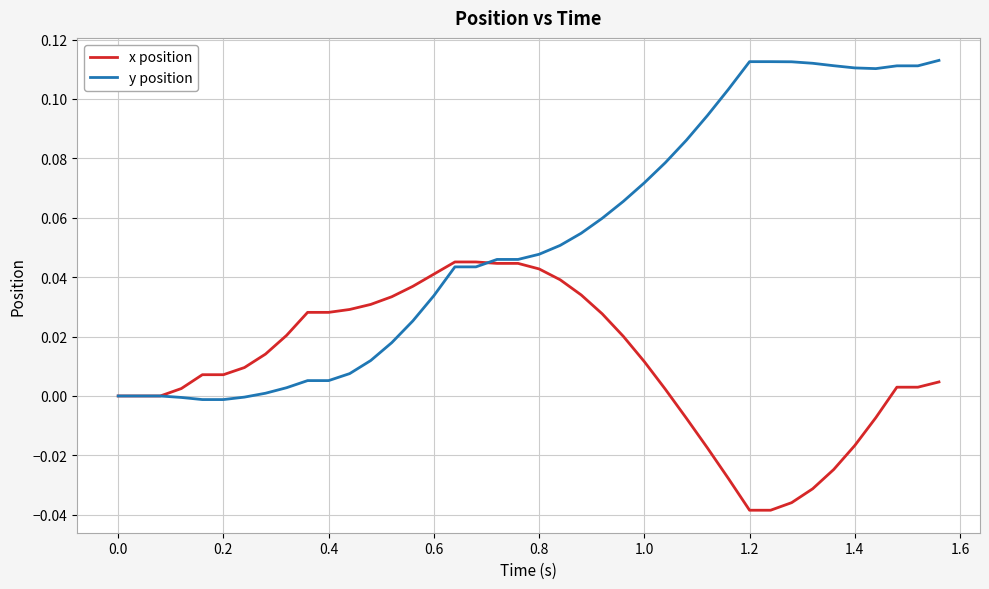

Rank the series by their average value, from lowest to highest.

x position, y position